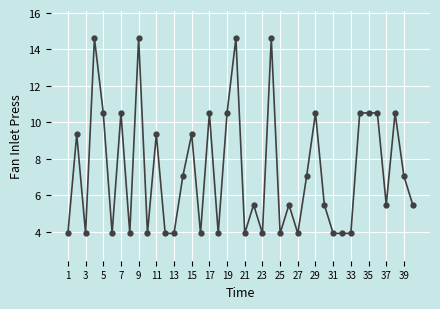

Is this an area chart (filled region under the line)?

No